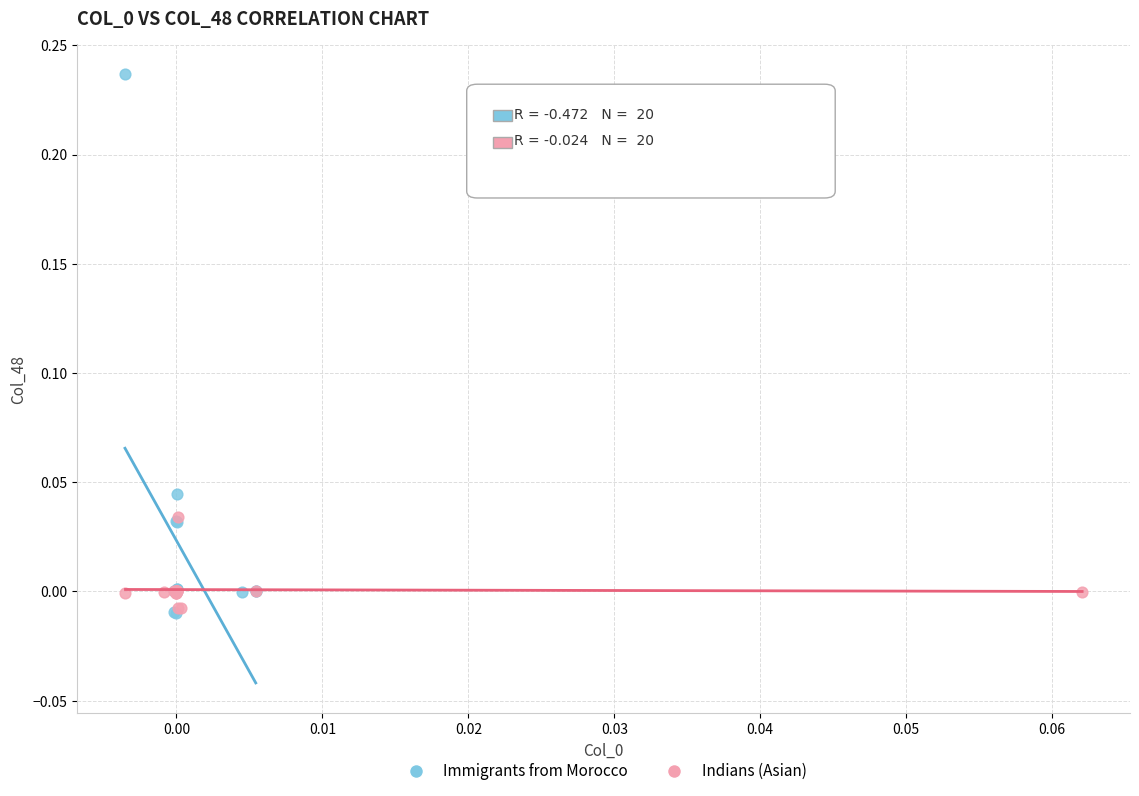

Which series contains the highest Y value?

Immigrants from Morocco